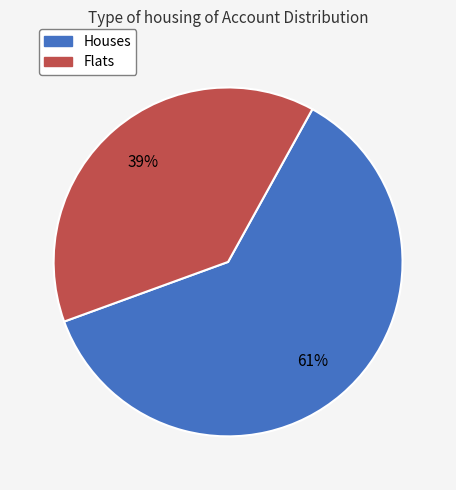

To the nearest percent, what is the average slice percentage?

50%